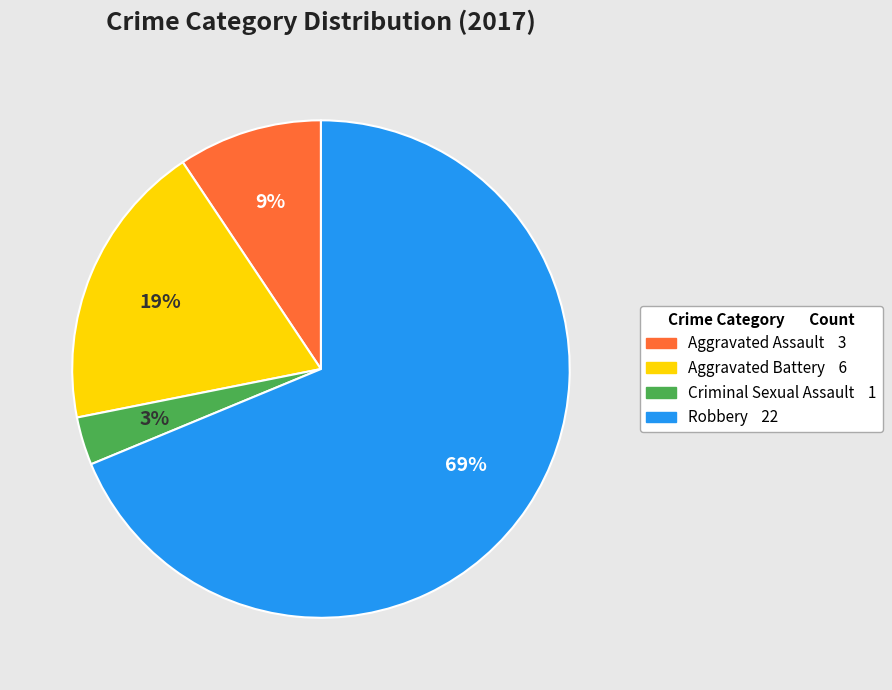

To the nearest percent, what percentage of the pie is Criminal Sexual Assault?

3%